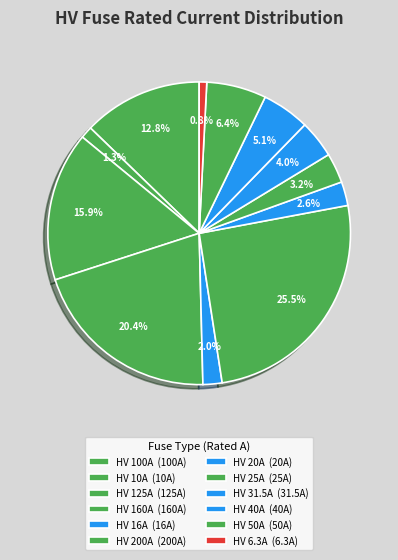

How many slices are in this pie chart?

12